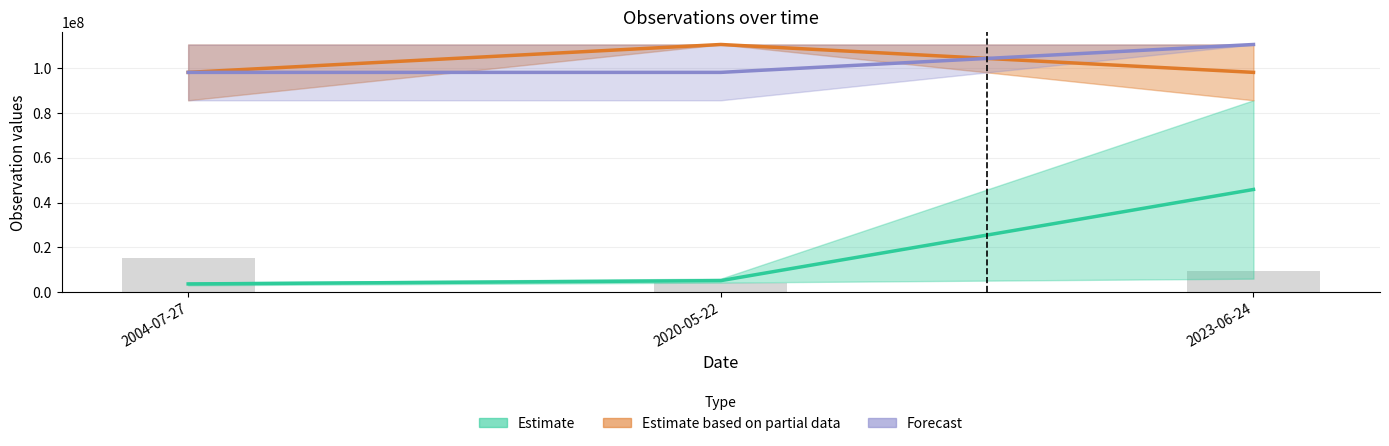

Are the bars grouped side by side (vs. stacked)?

No